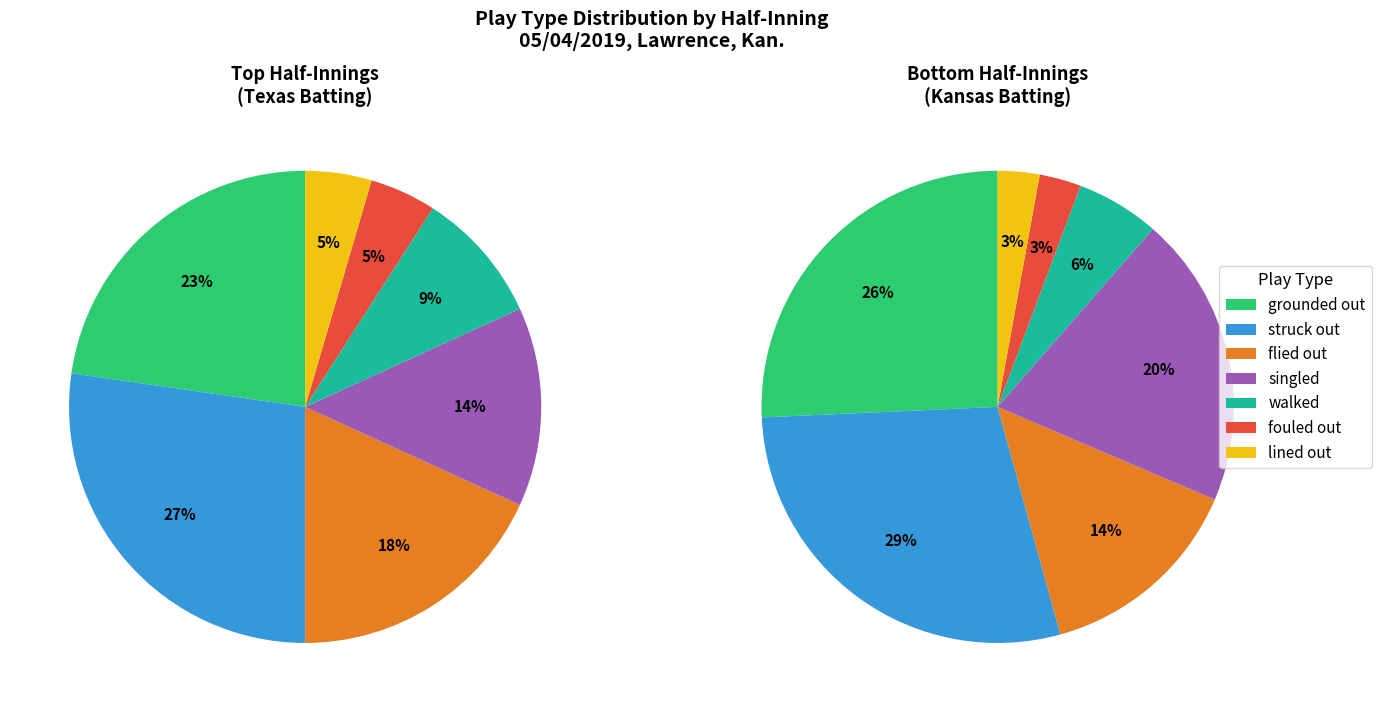

Rank the series at 3 from highest to lowest value.

top, bot